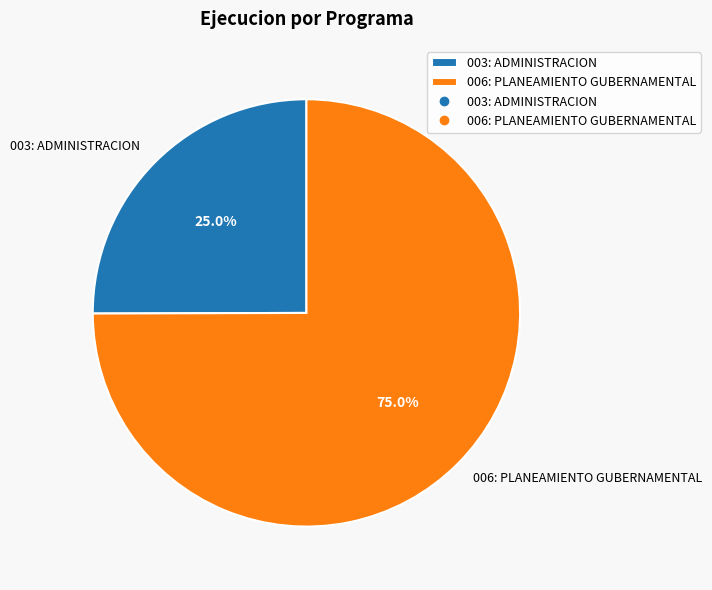

What is the ratio of the value at 003: ADMINISTRACION to the value at 006: PLANEAMIENTO GUBERNAMENTAL?

0.3